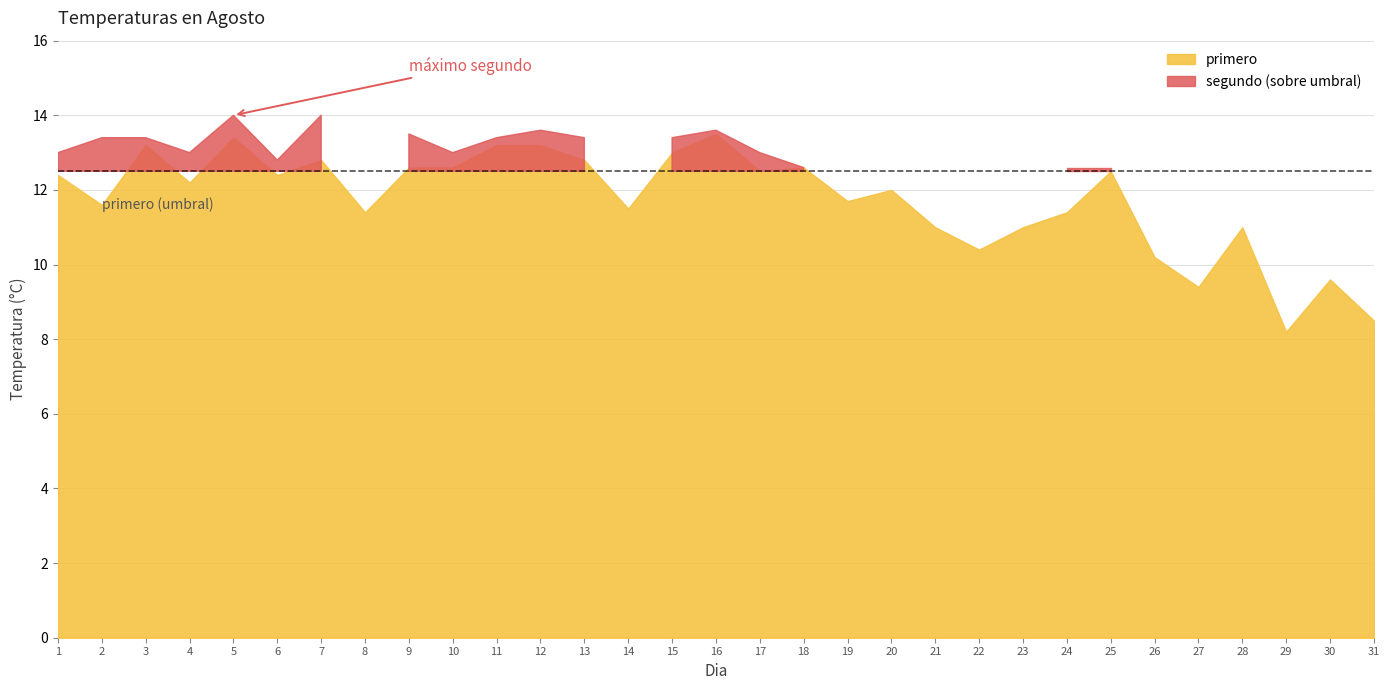

Does the chart display data point markers on the line(s)?

No